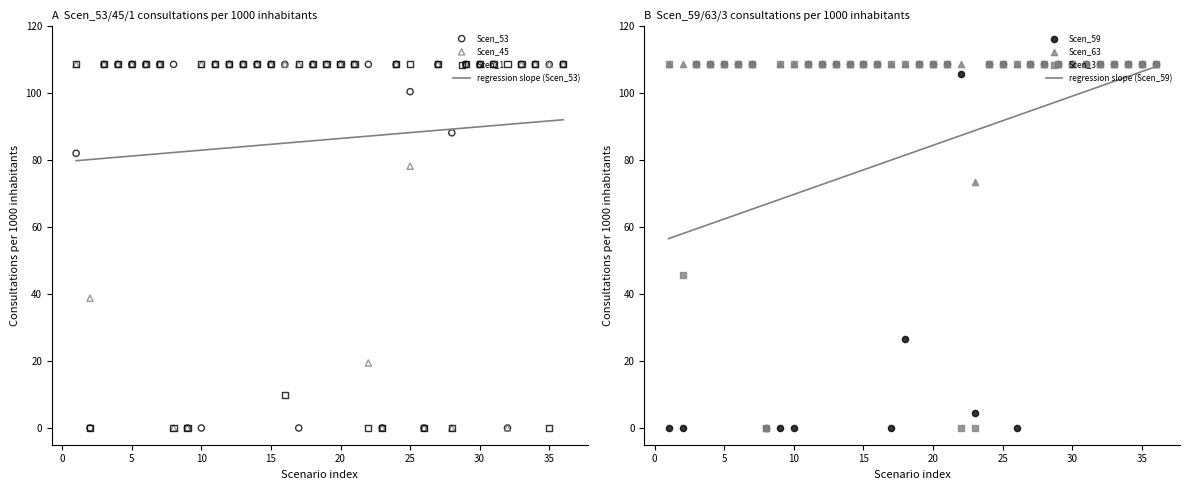

What is the maximum value for regression slope (Scen_53)?

92.1